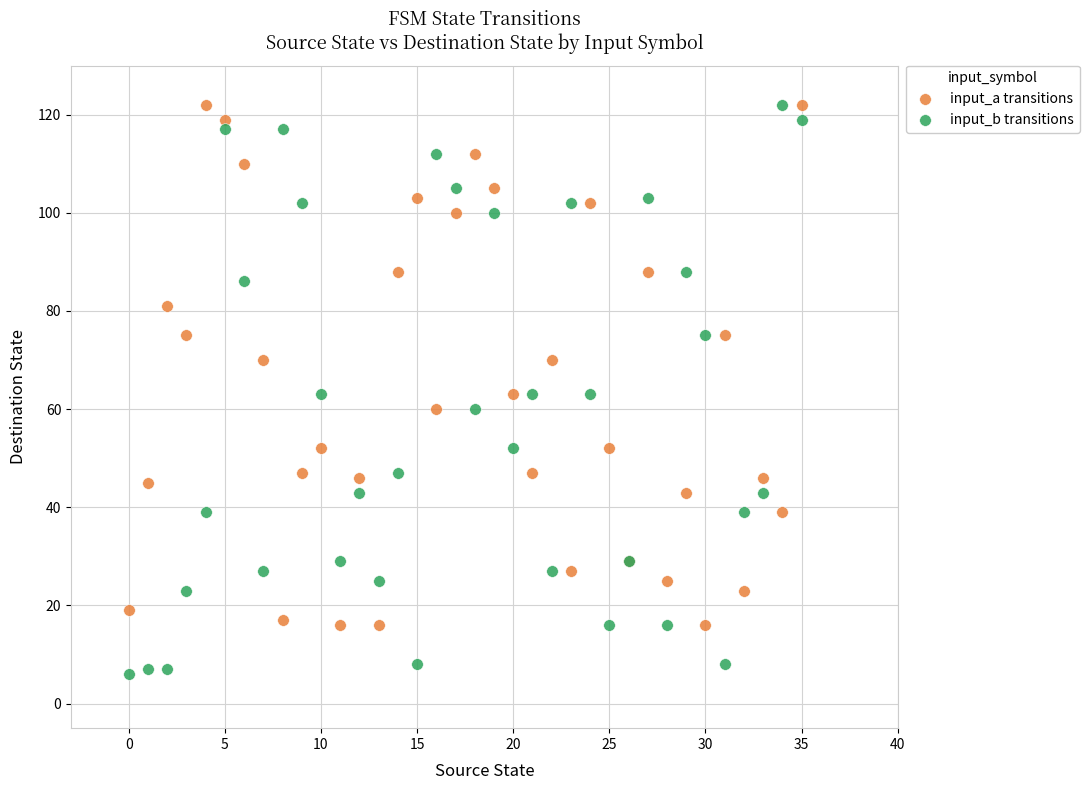

Which series has the largest Y range (max minus min)?

input_b transitions